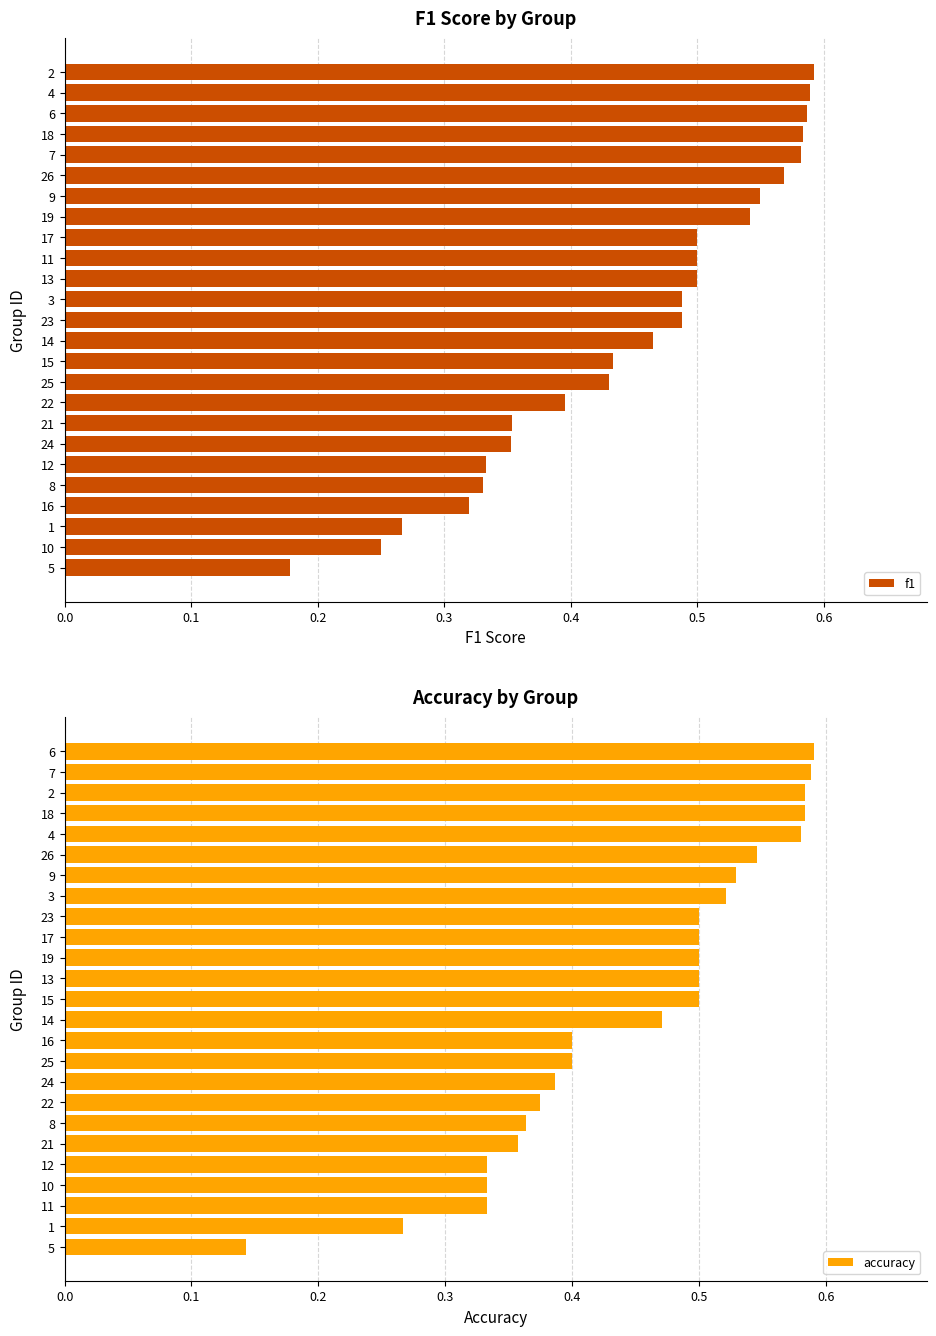

Which series has the largest total across all categories?

accuracy